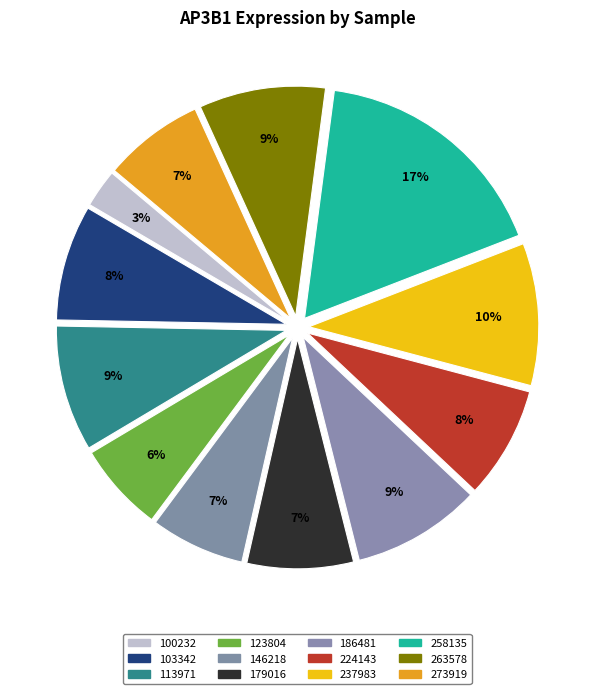

How many slices are in this pie chart?

12